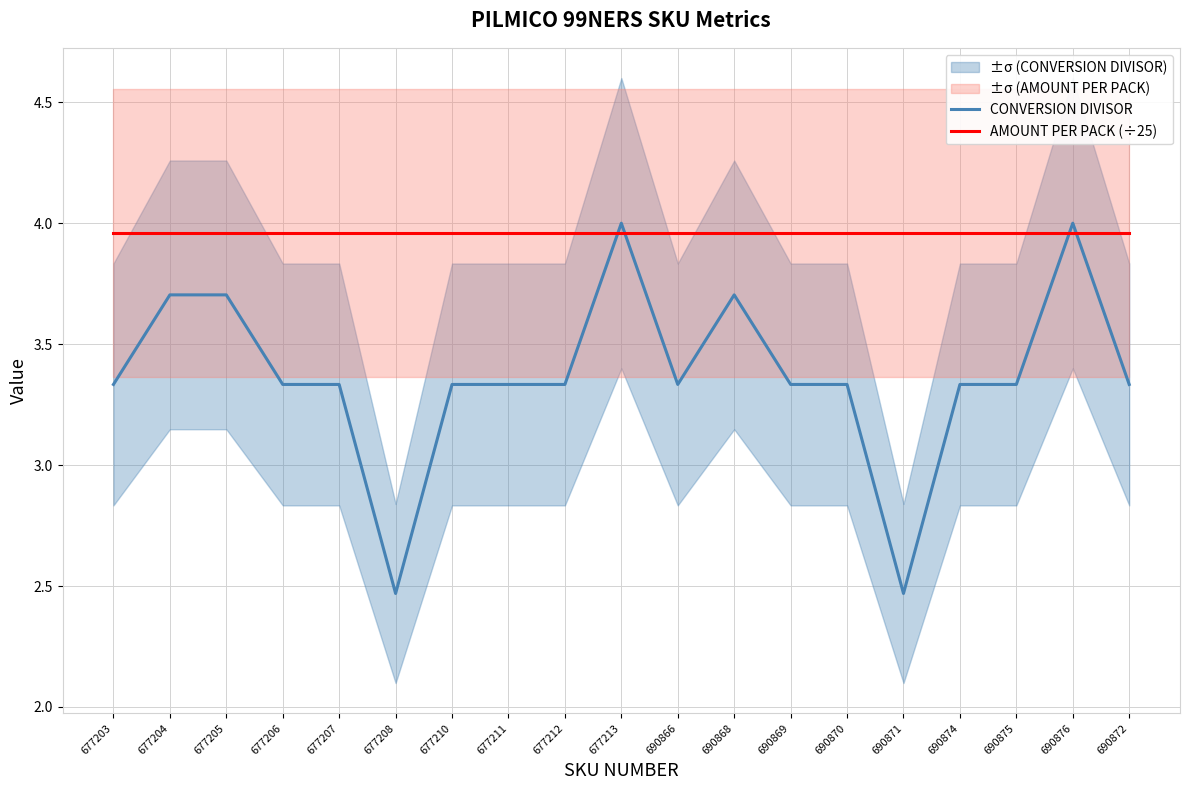

What is the label of the 5th point from the left?

677207